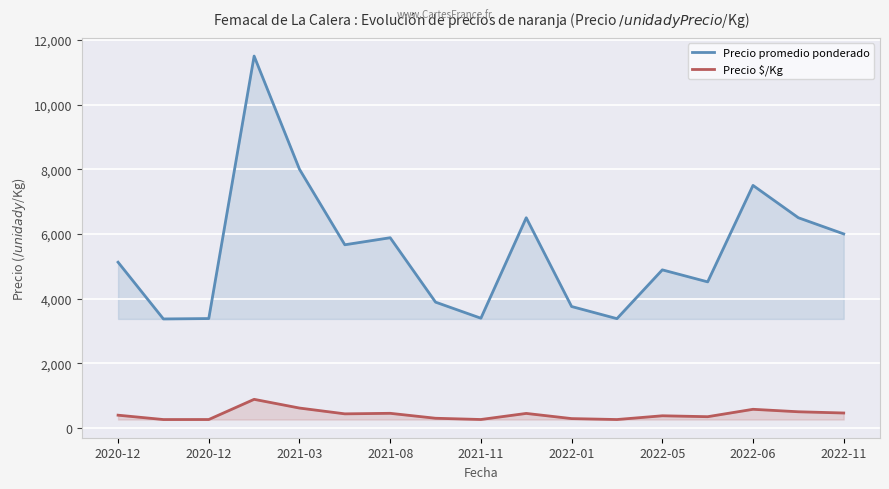

How many lines are shown in the chart?

2